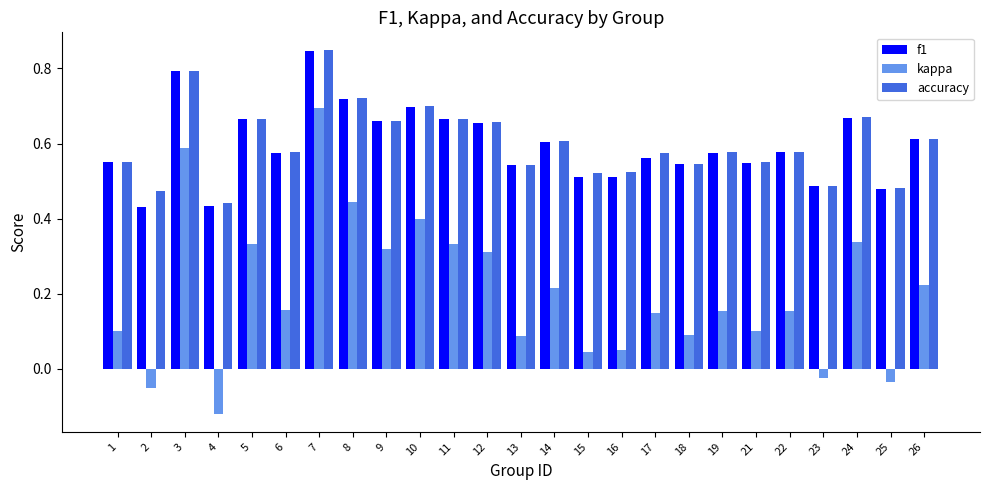

What is the sum of all accuracy values?

15.0